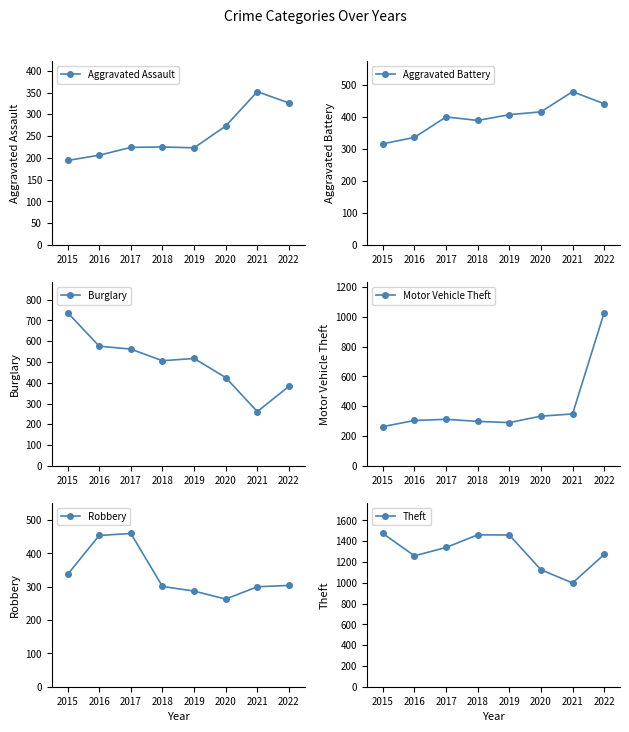

The Aggravated Assault series shows 106 at 2021. True or false?

False